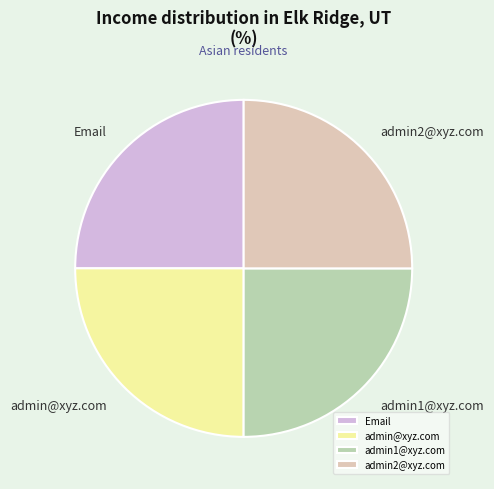

Approximately how many times larger is the value at admin1@xyz.com compared to admin2@xyz.com?

1.0